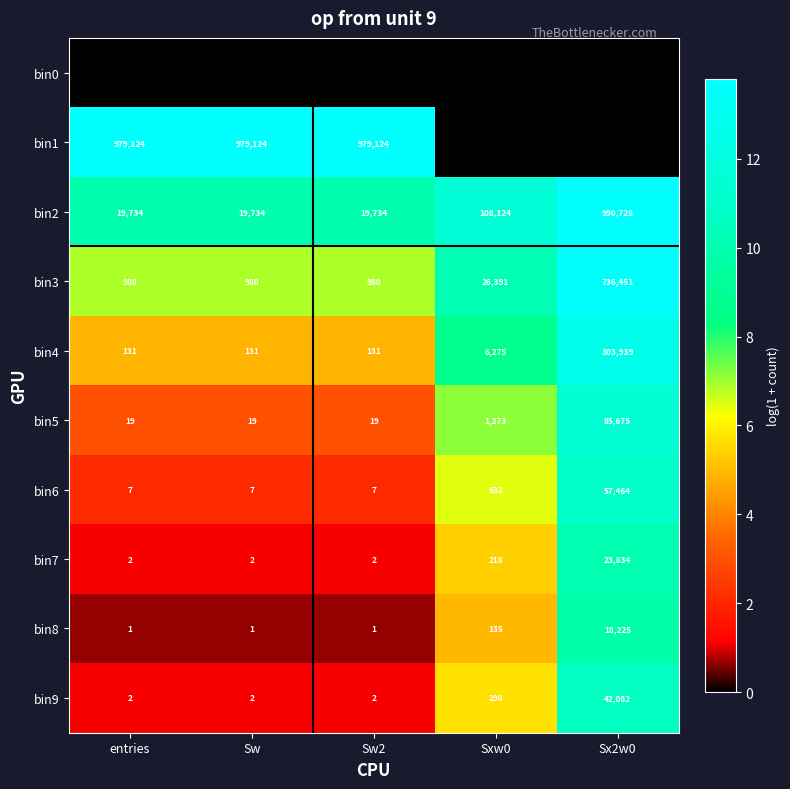

At how many categories does at least one series exceed 2?

5